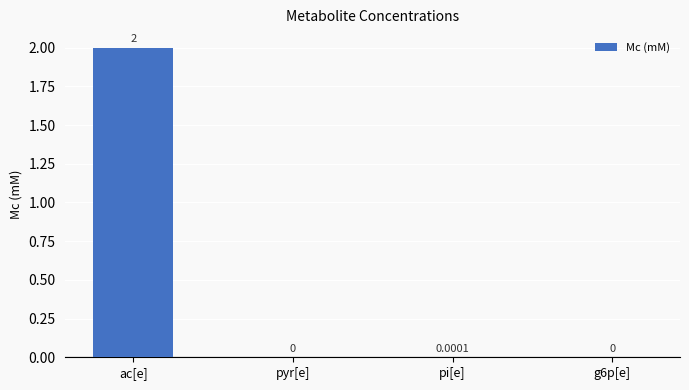

True or false: the data shows 3.1 at ac[e].

False